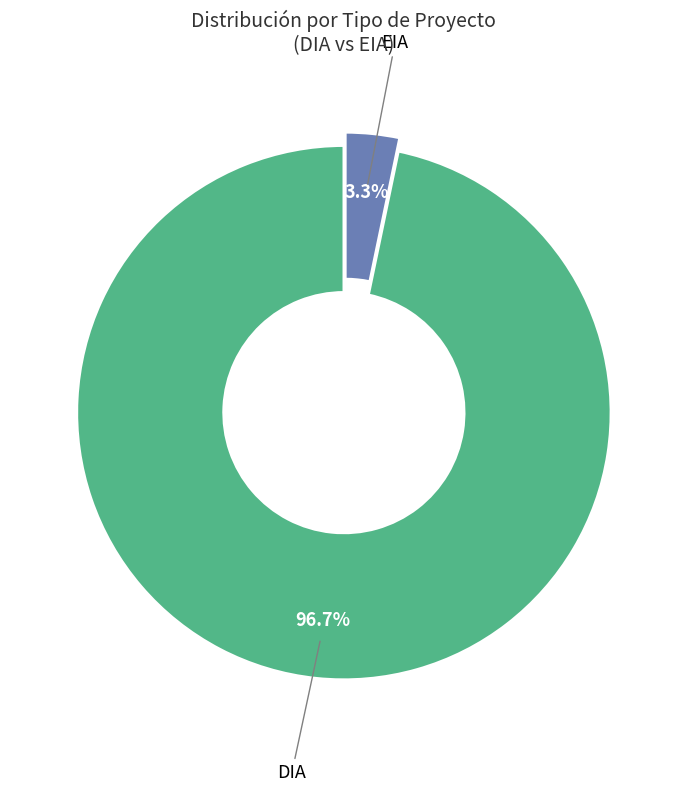

How many segments does this pie chart have?

2